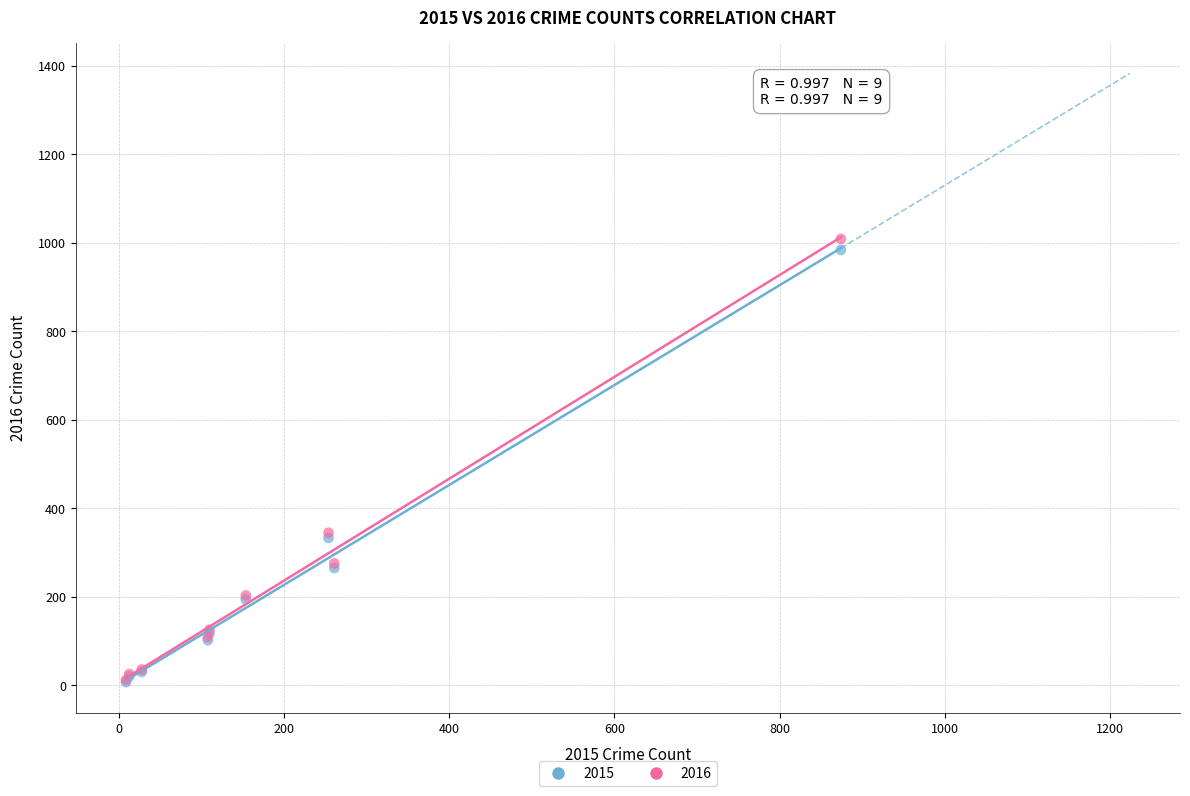

Which series has the widest spread of Y values?

2016